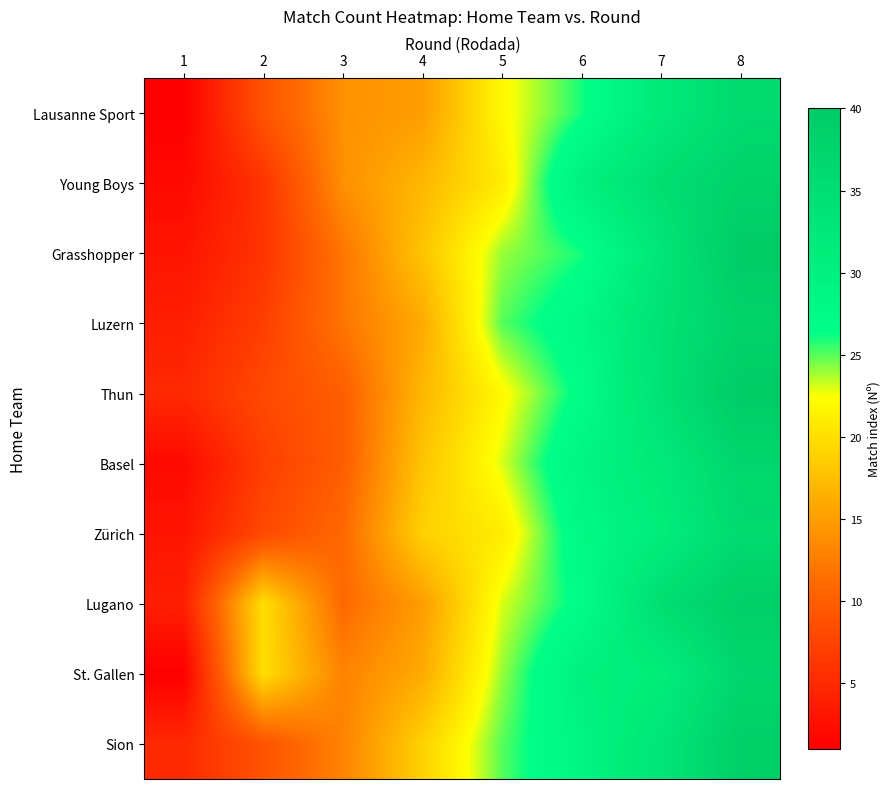

What is the total value across all series at 7?

330